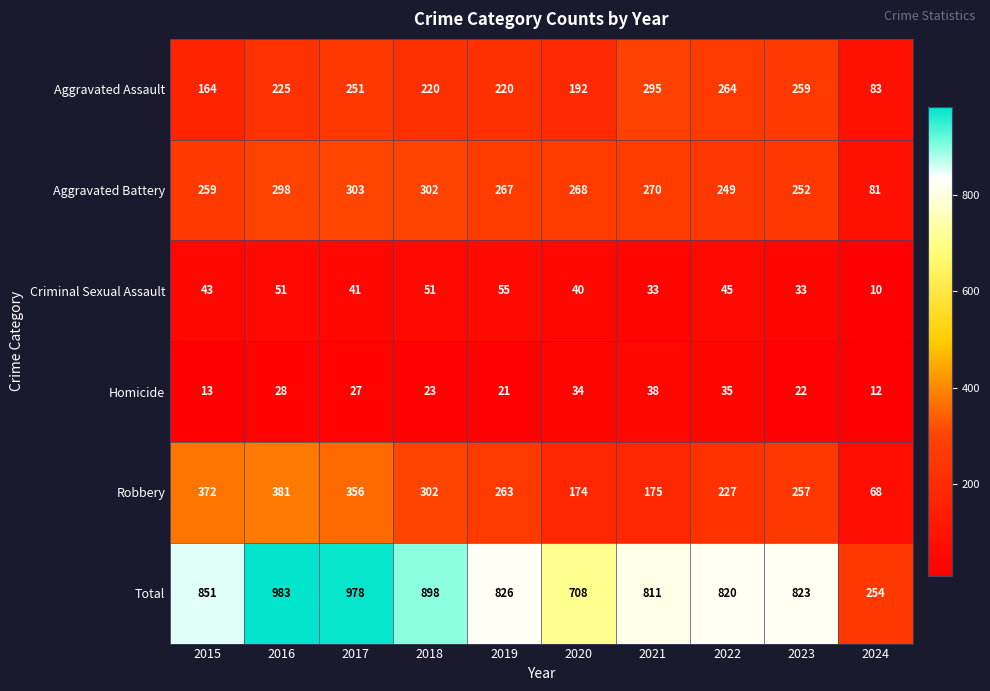

Rank the series by their maximum value, from lowest to highest.

Homicide, Criminal Sexual Assault, Aggravated Assault, Aggravated Battery, Robbery, Total